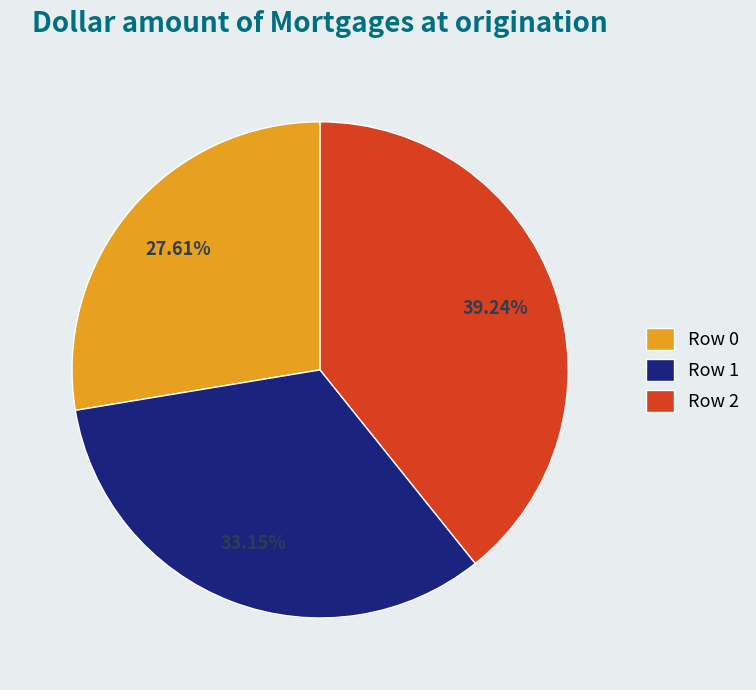

Does Row 2 represent more than half of the total?

No